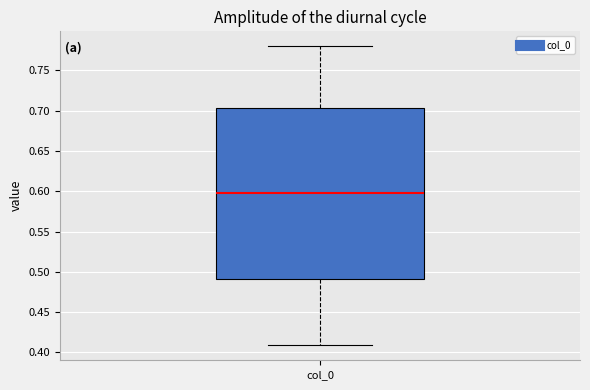

Read this box plot against the y-axis: the position of the median line, the range covered by the box, and the ends of both whiskers. The values are not printed on the chart, so give them approximately, as read against the axis.

median 0.600, box 0.490 to 0.705, whiskers 0.410 to 0.780